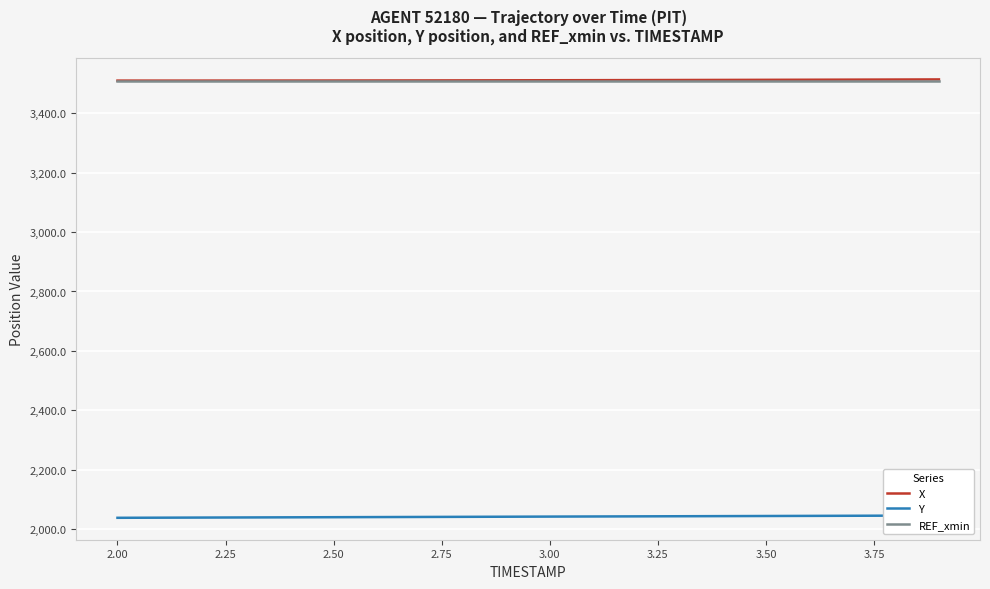

At how many categories does at least one series exceed 2192?

20